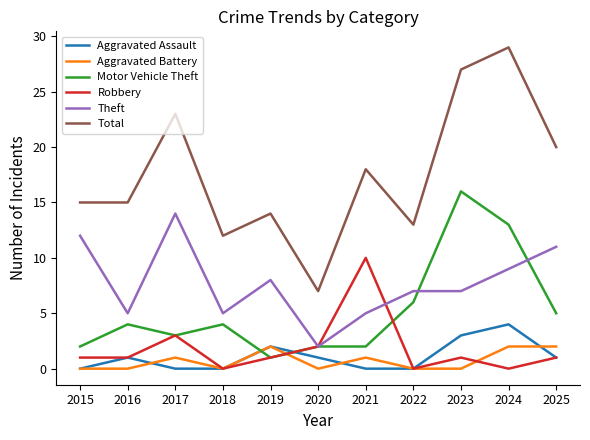

Is it true that Motor Vehicle Theft equals 2 at 2021?

True